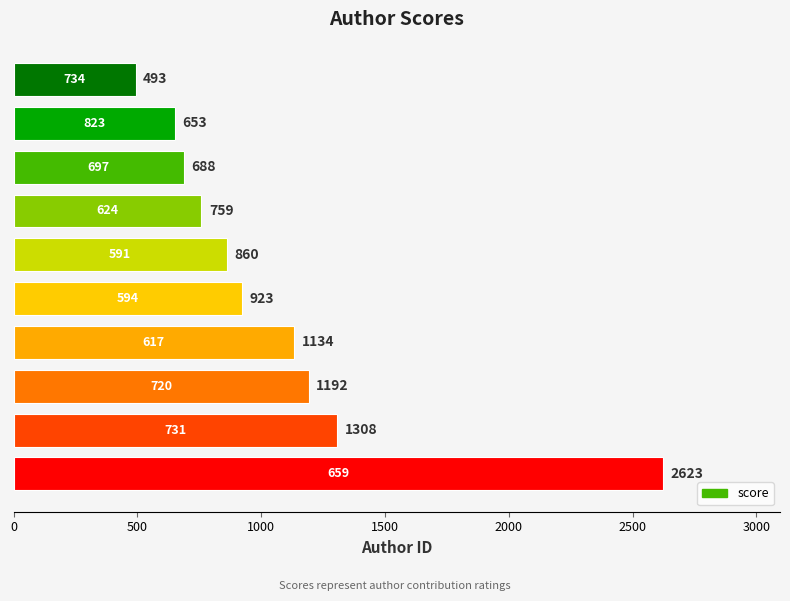

What is the maximum value shown in the chart?

2623.4